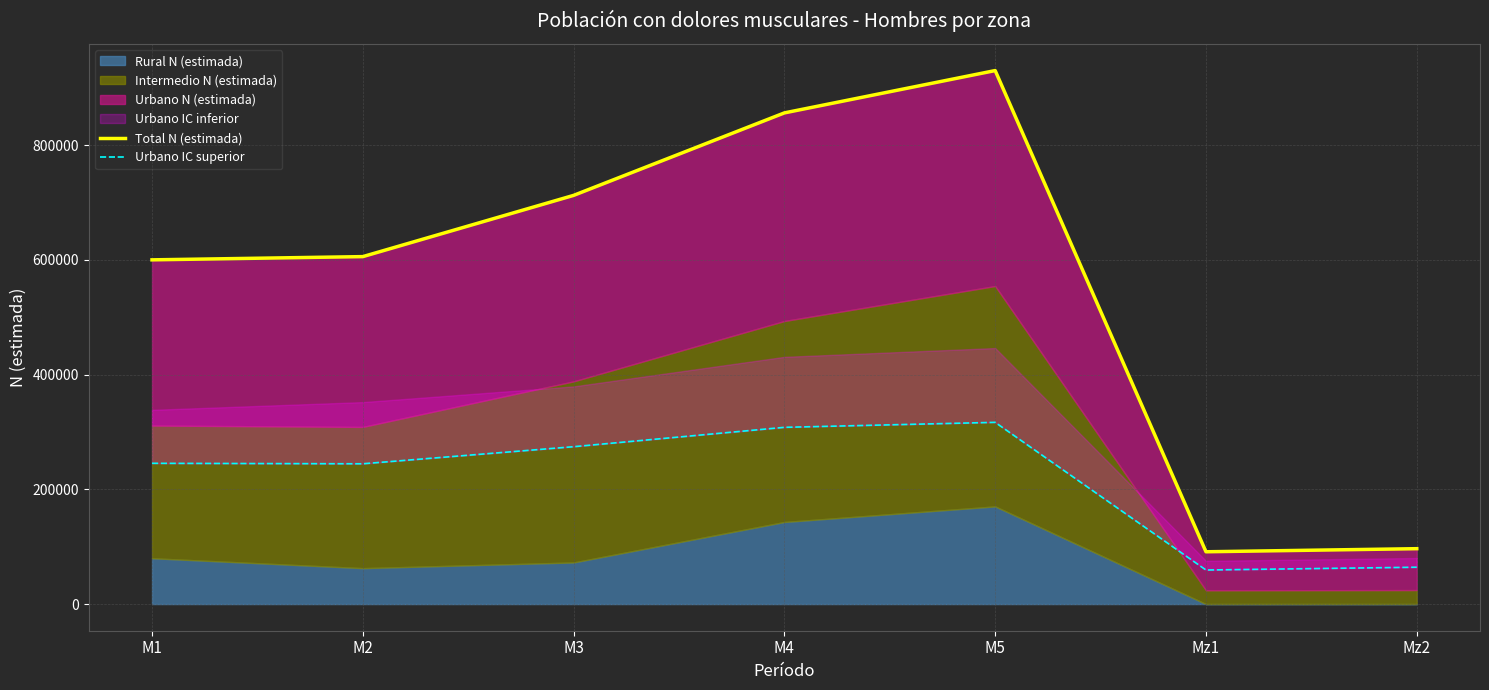

The value of Total N (estimada) at M4 is 560113. True or false?

False